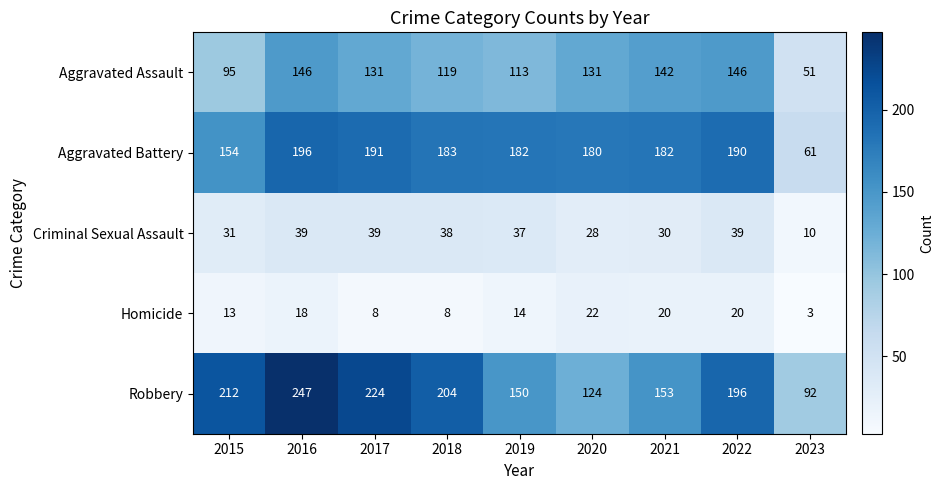

At 2017, list the series in order from largest to smallest.

Robbery, Aggravated Battery, Aggravated Assault, Criminal Sexual Assault, Homicide